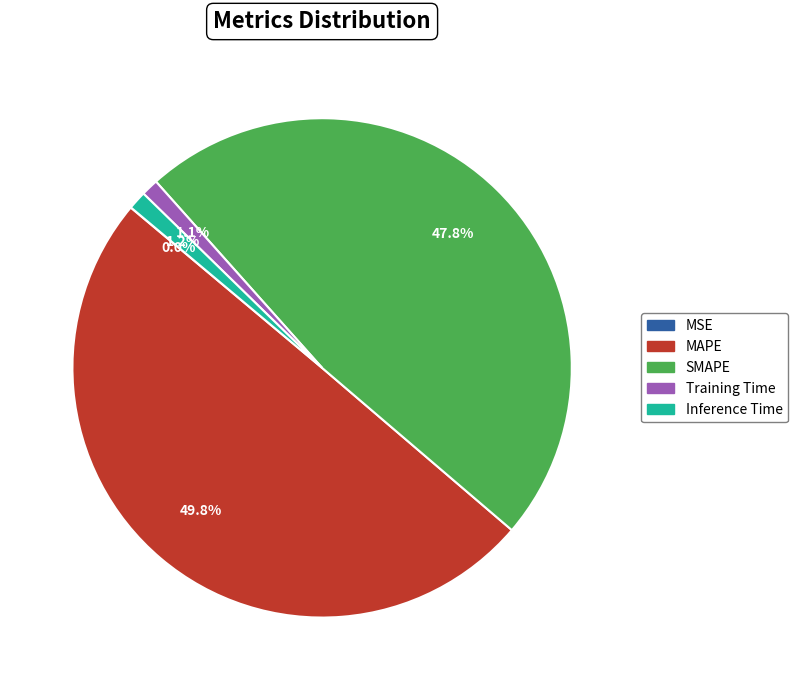

To the nearest percent, what portion does MAPE represent?

50%